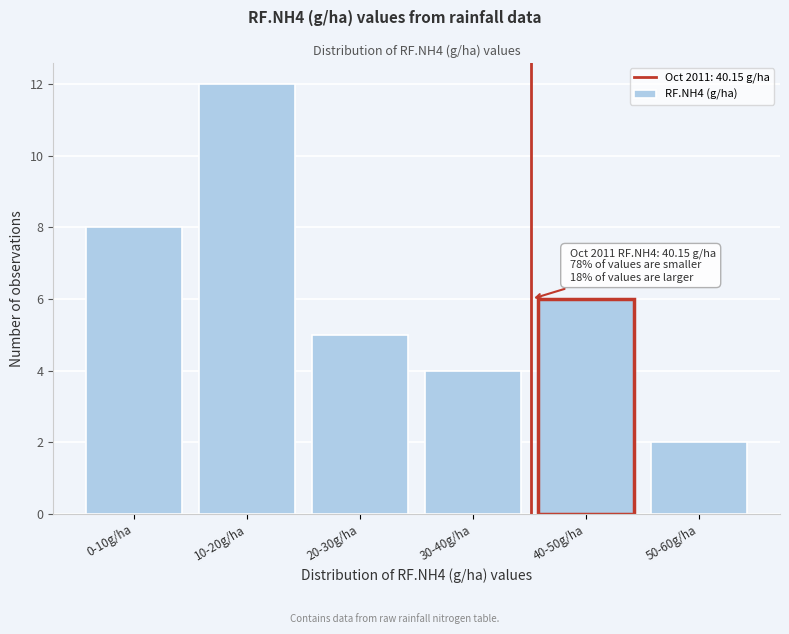

Reading left to right, what are all the values shown in this chart?

0-10g/ha=8	10-20g/ha=12	20-30g/ha=5	30-40g/ha=4	40-50g/ha=6	50-60g/ha=2